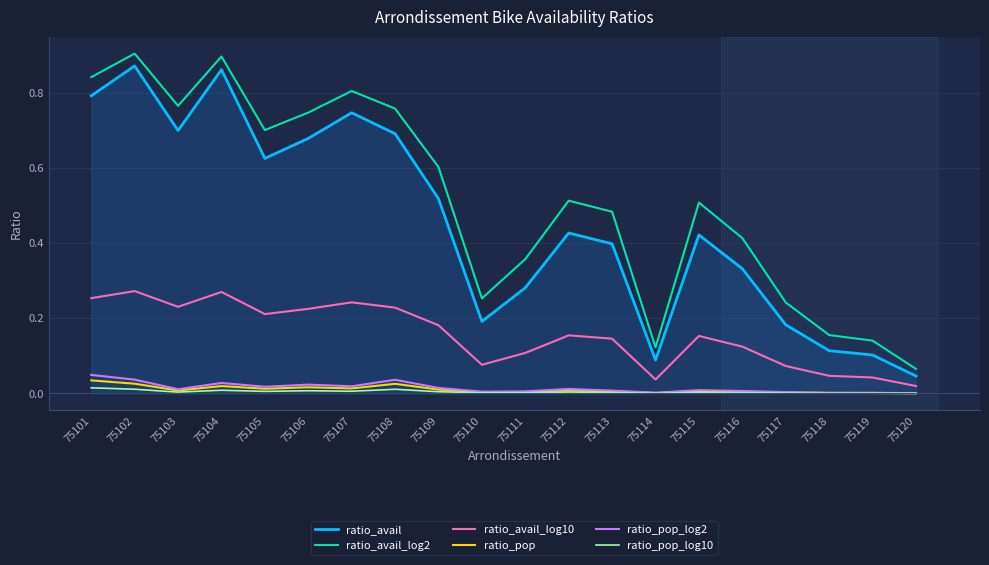

True or false: ratio_avail_log2 and ratio_pop_log10 cross at least once.

False